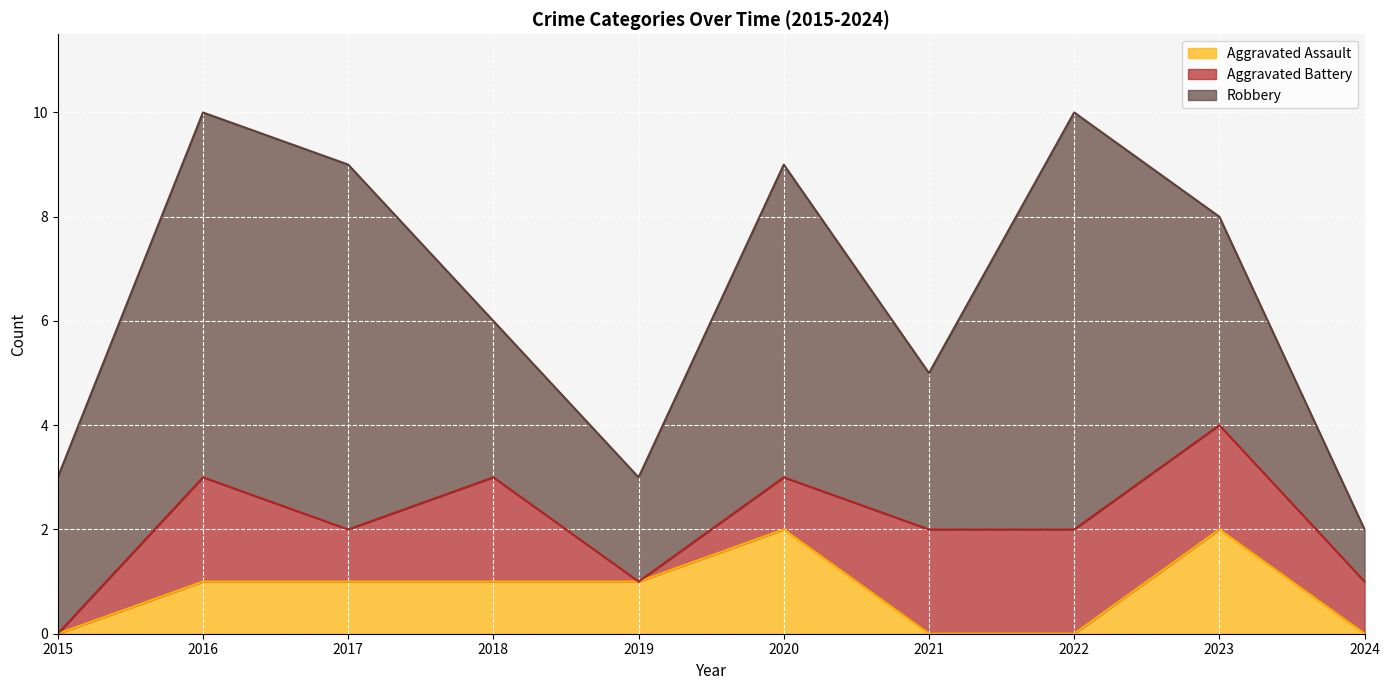

What is the difference between the Aggravated Battery values at 2017 and 2015?

1